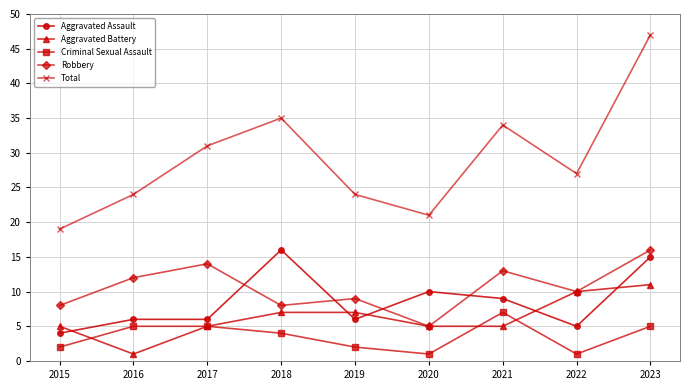

What is the sum of the Criminal Sexual Assault values at 2017 and 2016?

10